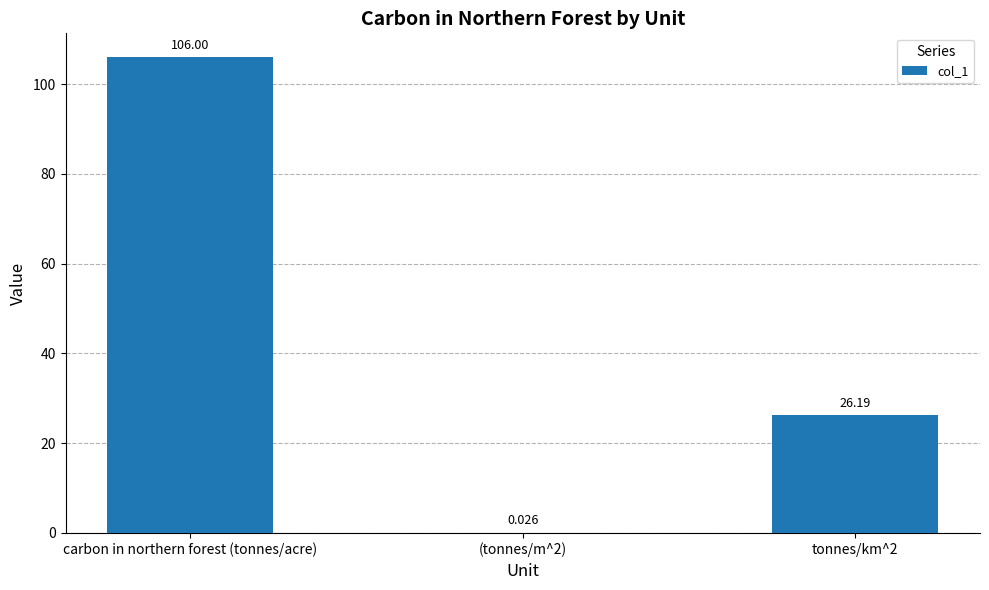

The chart shows a value of 106.0 at carbon in northern forest (tonnes/acre). True or false?

True